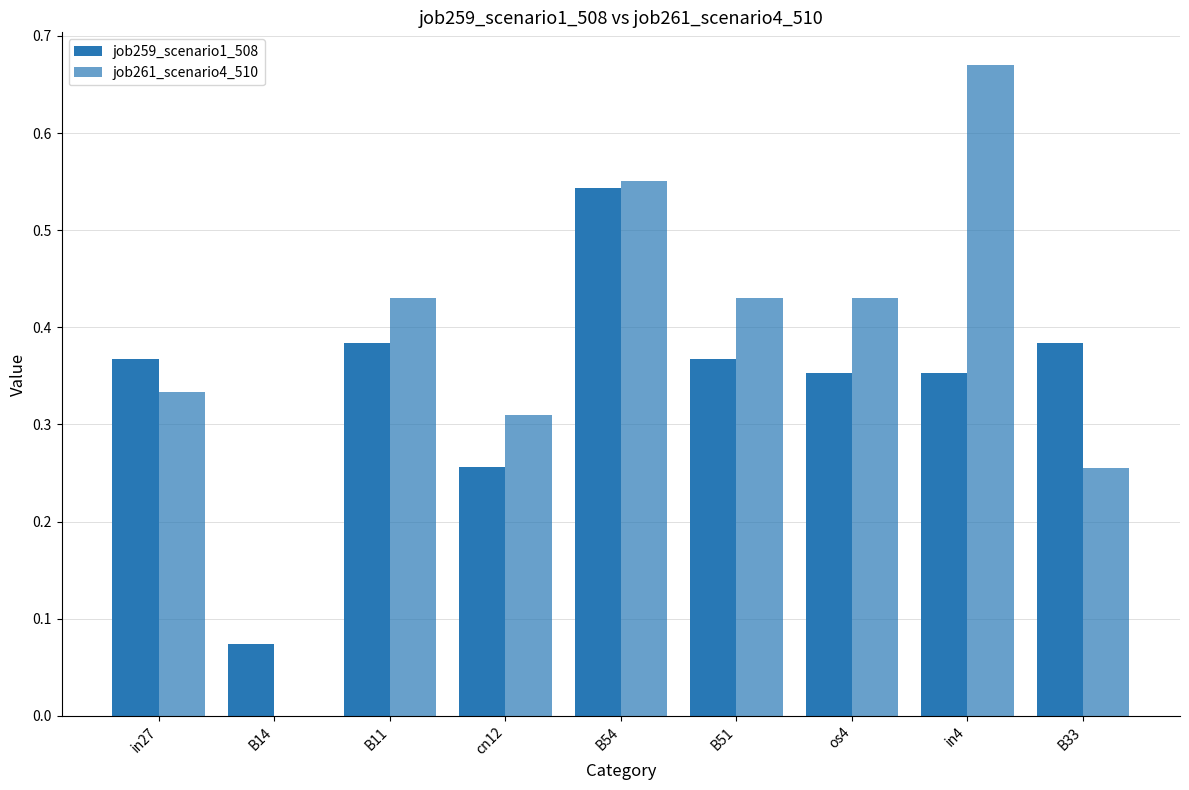

List the series in order of their peak value, lowest first.

job259_scenario1_508, job261_scenario4_510